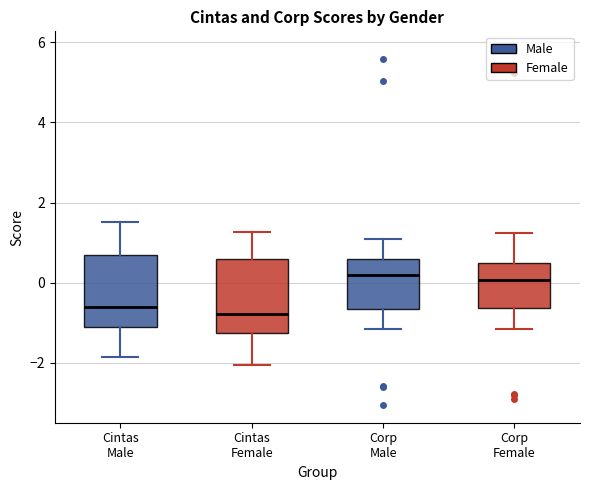

Reading left to right, transcribe this box plot: for each box, give where its median line is, the range the box spans, and where its two whiskers end, as read against the y-axis. The values are not printed on the chart, so give them approximately, as read against the axis.

Cintas Male: median -0.6, box -1.0 to 0.6, whiskers -1.8 to 1.6
Cintas Female: median -0.8, box -1.2 to 0.6, whiskers -2.0 to 1.2
Corp Male: median 0.2, box -0.6 to 0.6, whiskers -1.2 to 1.0
Corp Female: median 0.0, box -0.6 to 0.4, whiskers -1.2 to 1.2